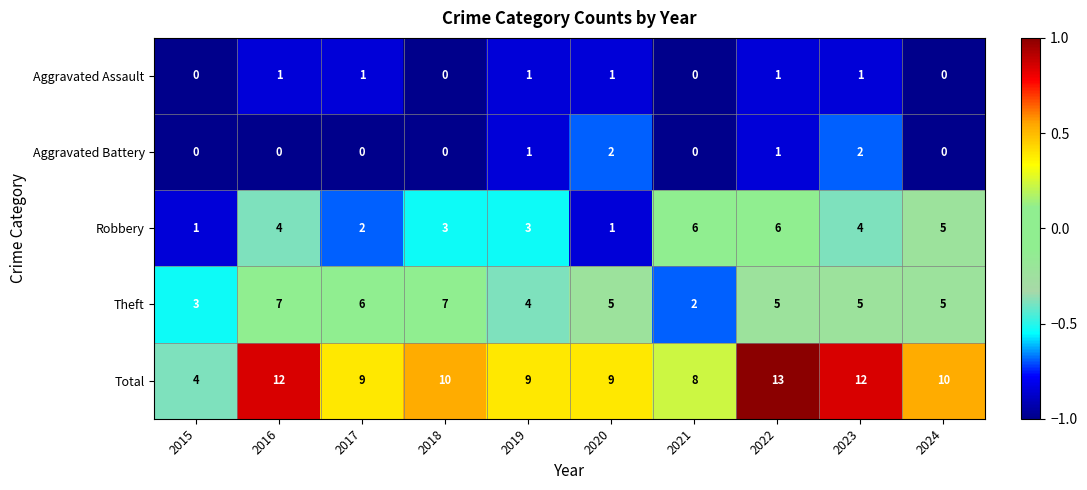

What is the minimum value shown in the chart?

0